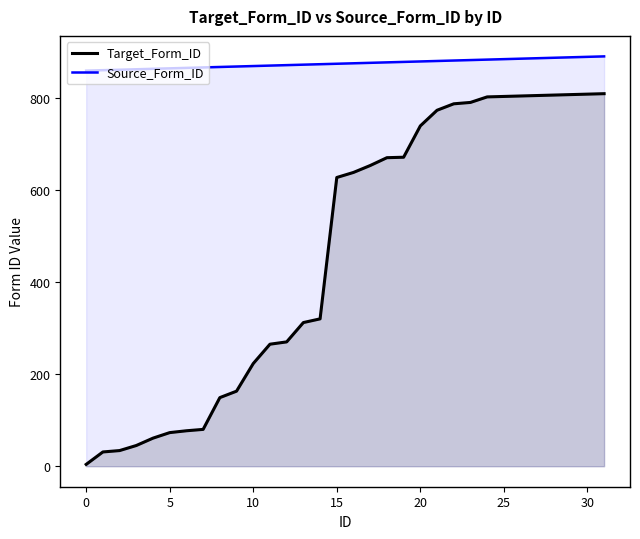

Reading left to right, list all the values displayed in this chart.

Target_Form_ID: 0=4	1=31	2=34	3=45	4=61	5=73	6=77	7=80	8=149	9=163	10=223	11=265	12=270	13=312	14=320	15=627	16=638	17=653	18=670	19=671	20=739	21=773	22=787	23=790	24=802	25=803	26=804	27=805	28=806	29=807	30=808	31=809
Source_Form_ID: 0=859	1=860	2=861	3=862	4=863	5=864	6=865	7=866	8=867	9=868	10=869	11=870	12=871	13=872	14=873	15=874	16=875	17=876	18=877	19=878	20=879	21=880	22=881	23=882	24=883	25=884	26=885	27=886	28=887	29=888	30=889	31=890